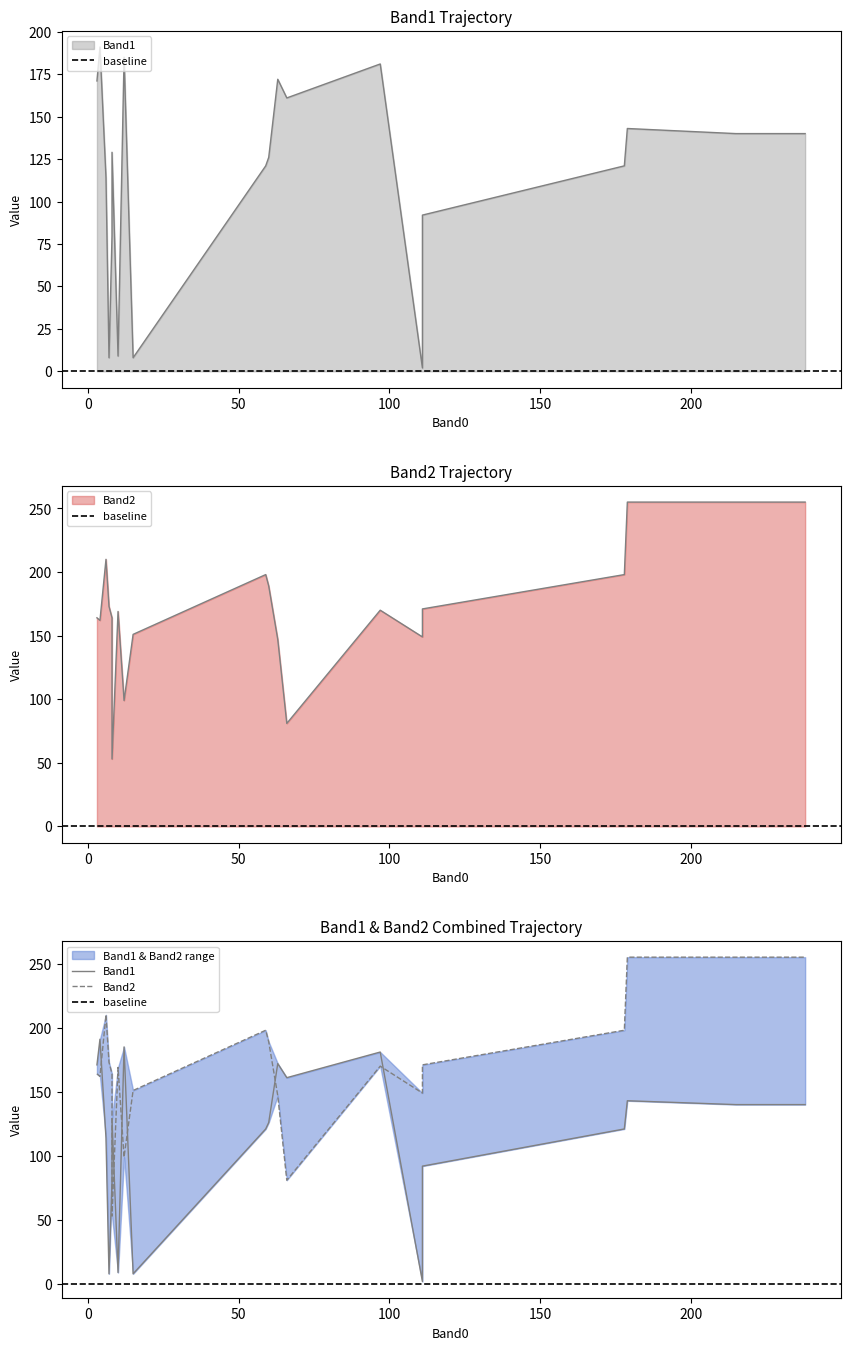

Where is the first local maximum for Band2?

1